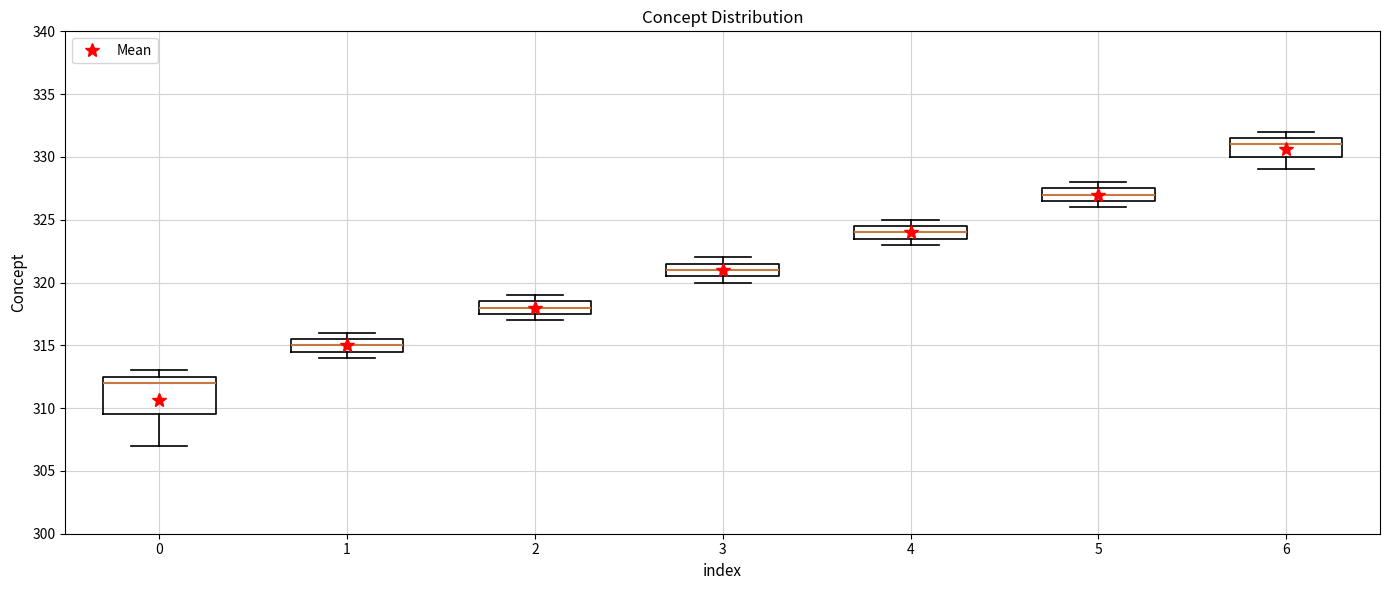

Where is the upper edge of the box at x = 3 on the y-axis? The values are not printed on the chart, so give them approximately, as read against the axis.

321.5